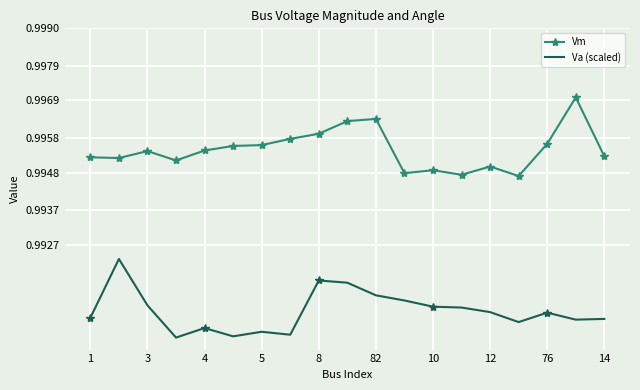

List the series in order of their overall mean, lowest first.

Va (scaled), Vm